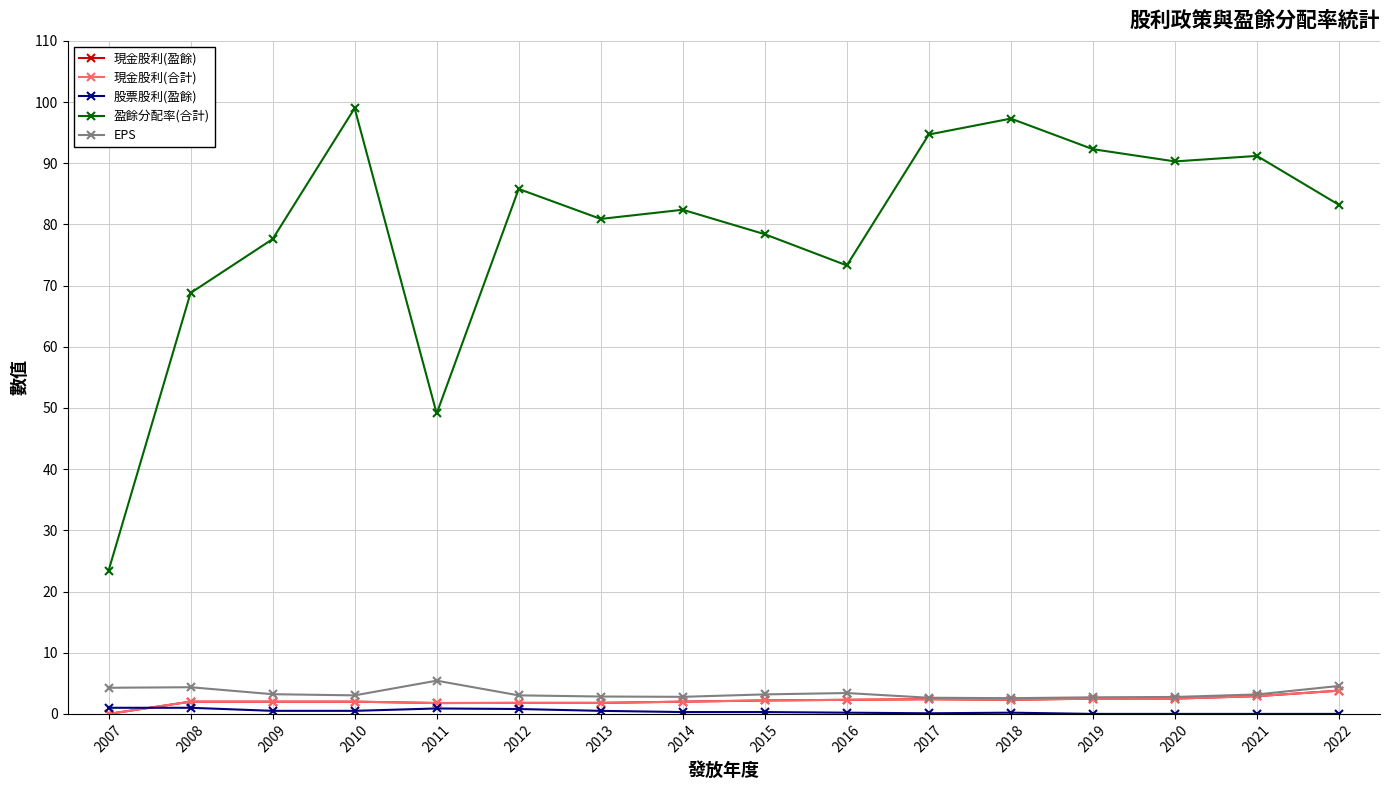

What is the approximate value of 盈餘分配率(合計) at 2020?

90.3